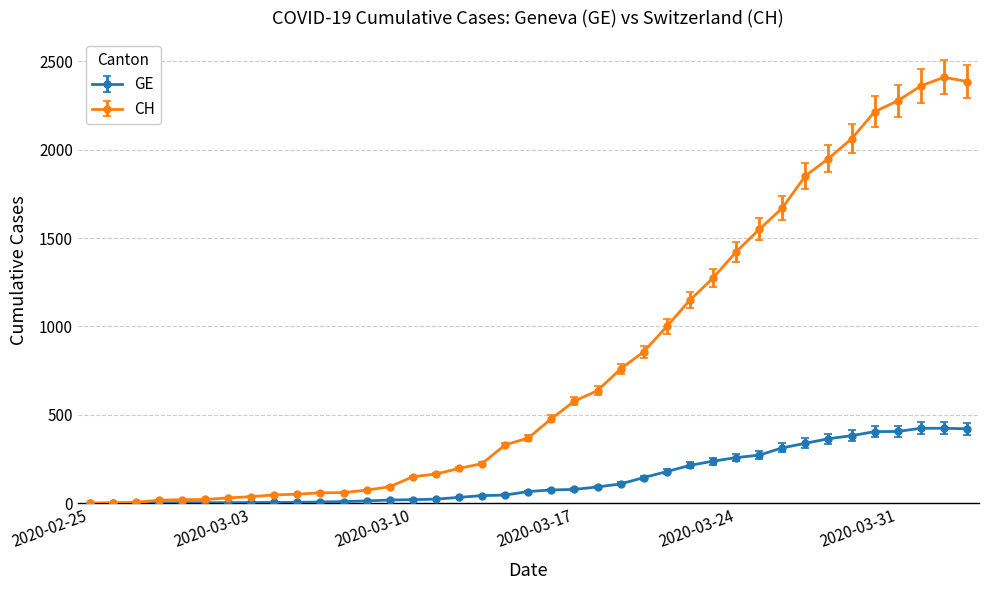

Which series has the widest spread of values?

CH